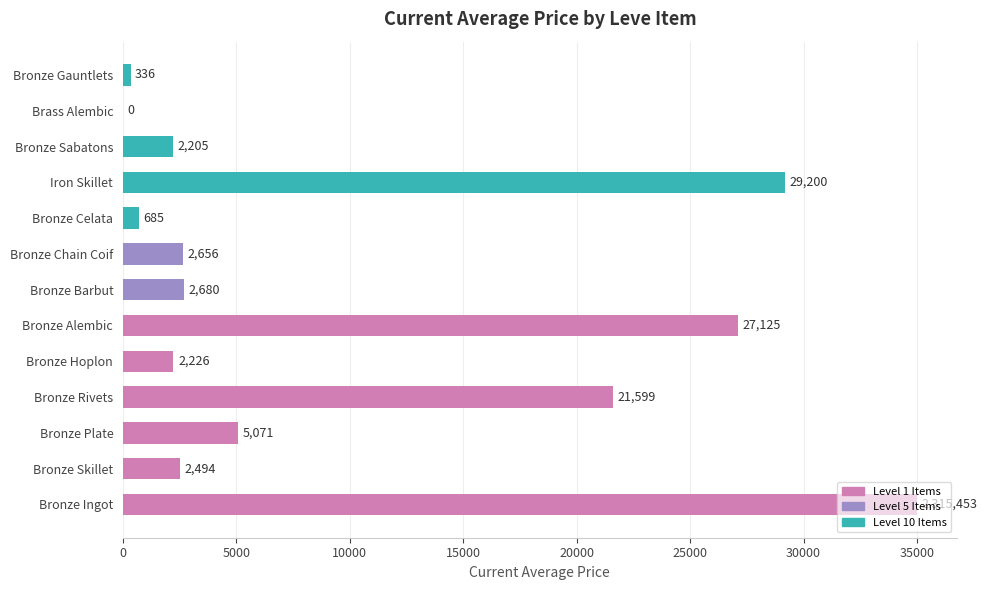

Which has a higher value, Bronze Sabatons or Bronze Alembic?

Bronze Alembic